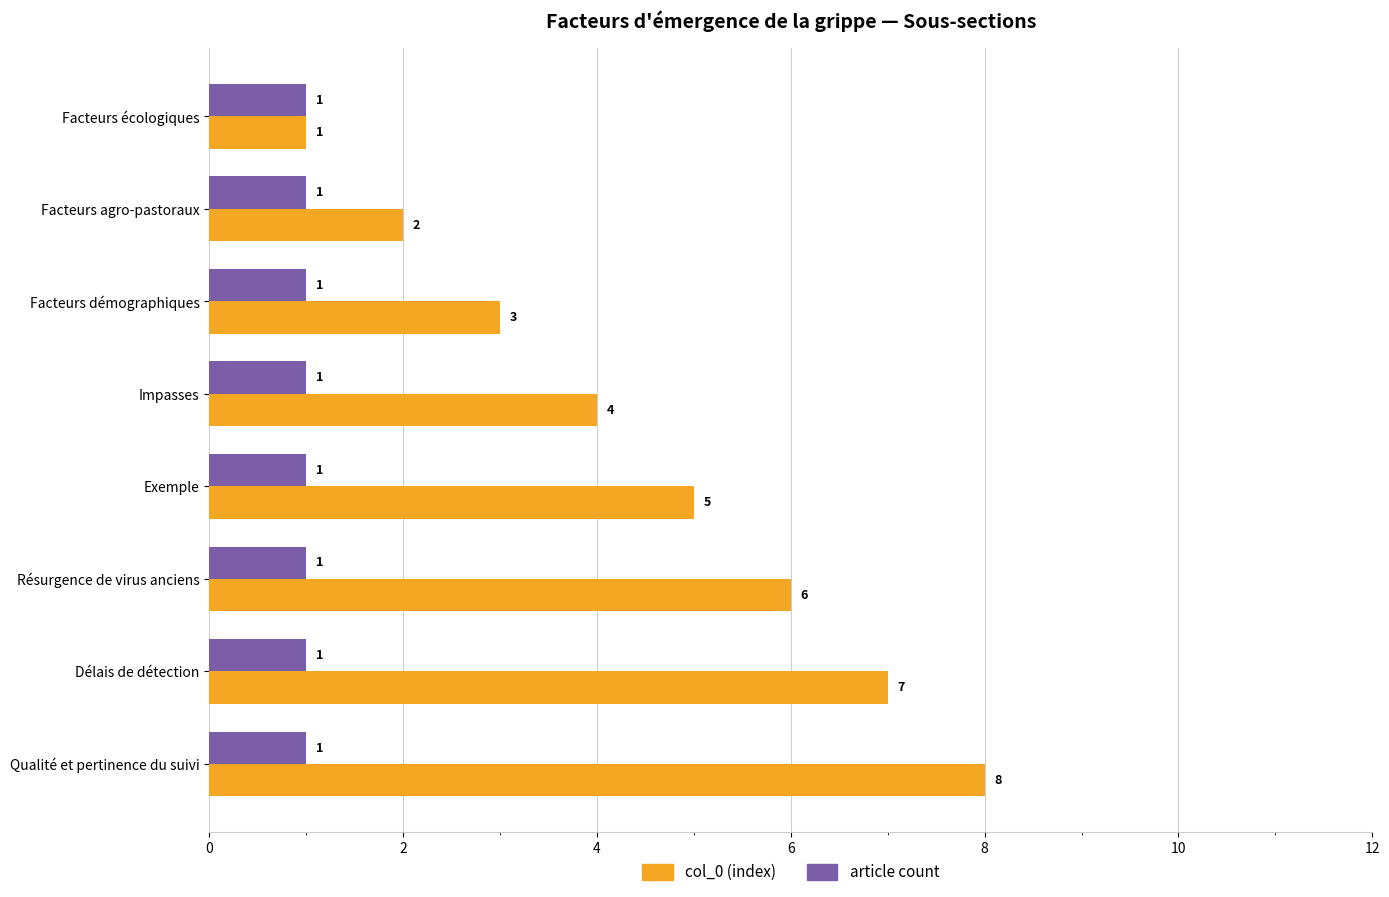

Rank the series by their average value, from lowest to highest.

article count, col_0 (index)